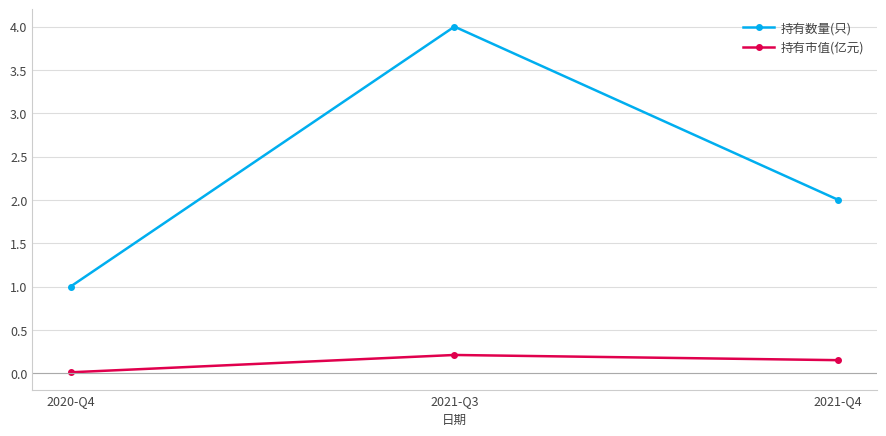

Does the chart display data point markers on the line(s)?

Yes